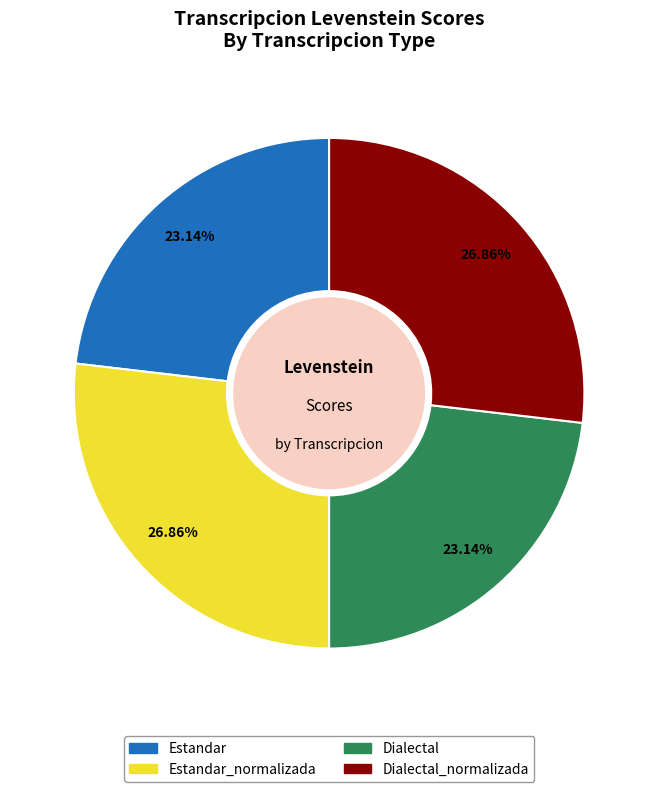

Does any single category account for the majority?

No